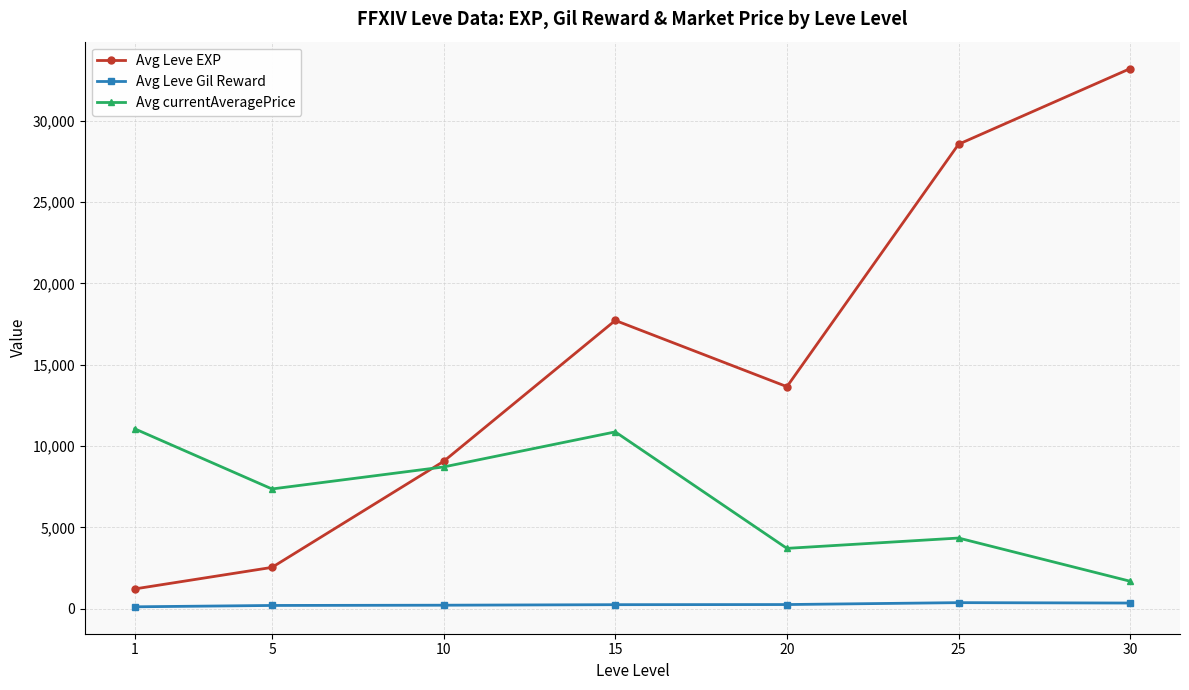

True or false: Avg currentAveragePrice and Avg Leve Gil Reward cross at least once.

False